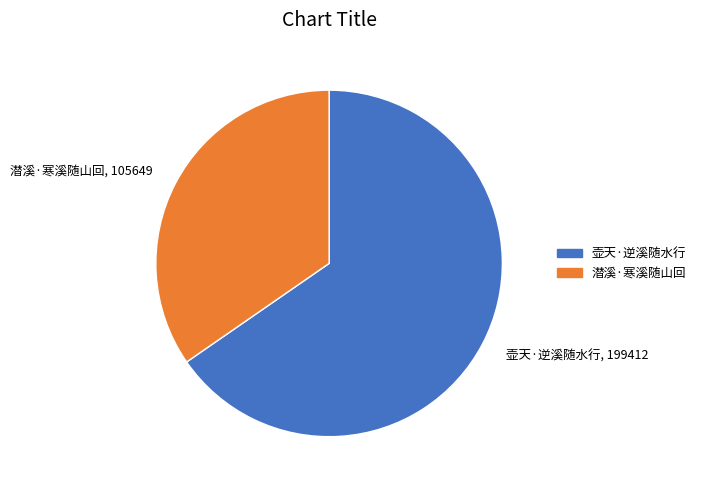

Count the number of slices in the pie.

2